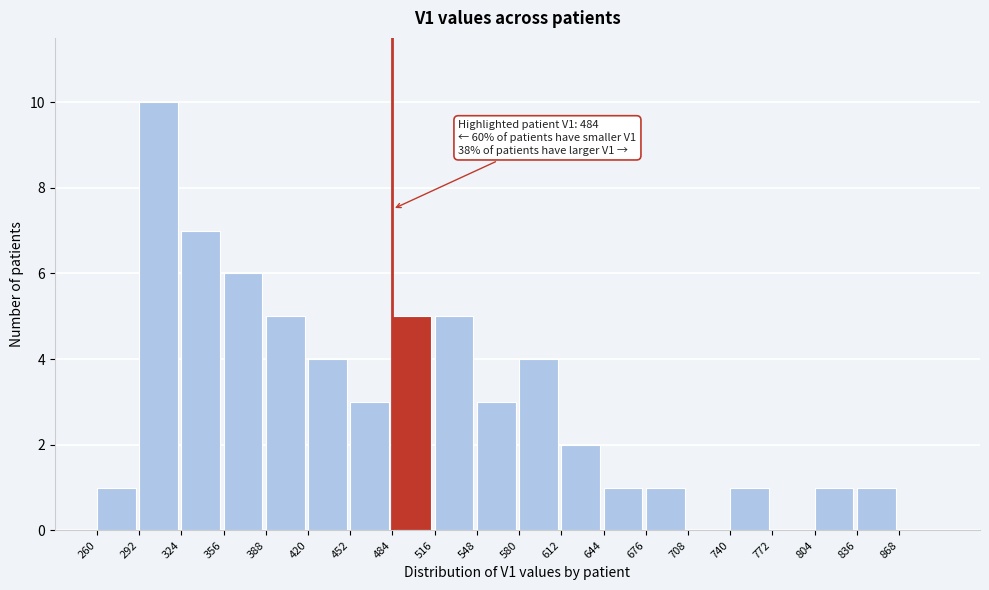

Over which range of the x-axis is the bar tallest?

292 to 324